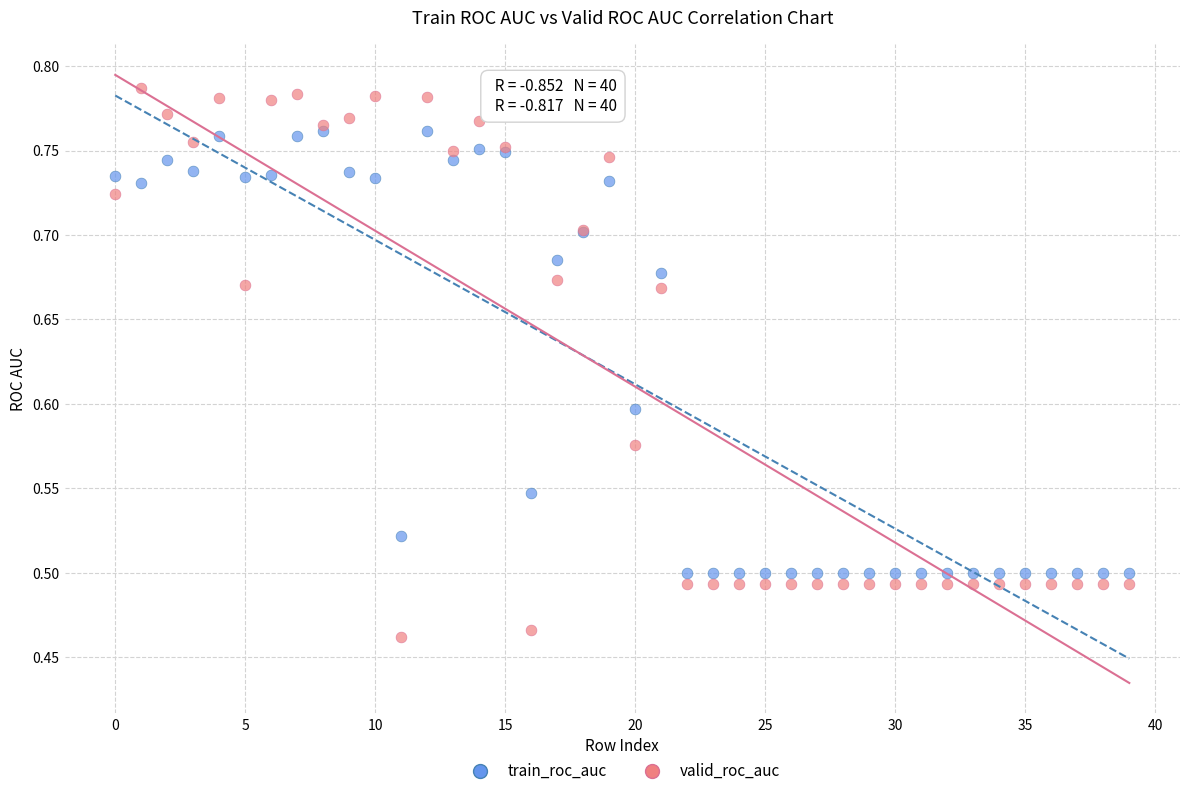

Which series has the largest Y range (max minus min)?

valid_roc_auc